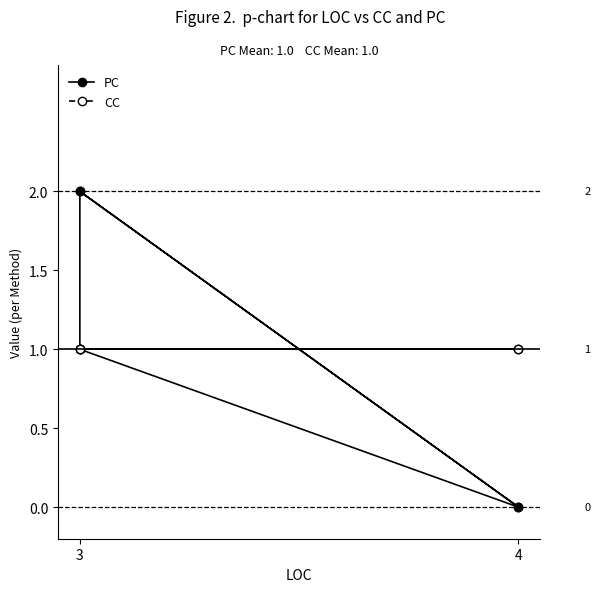

What is the greatest value displayed?

2